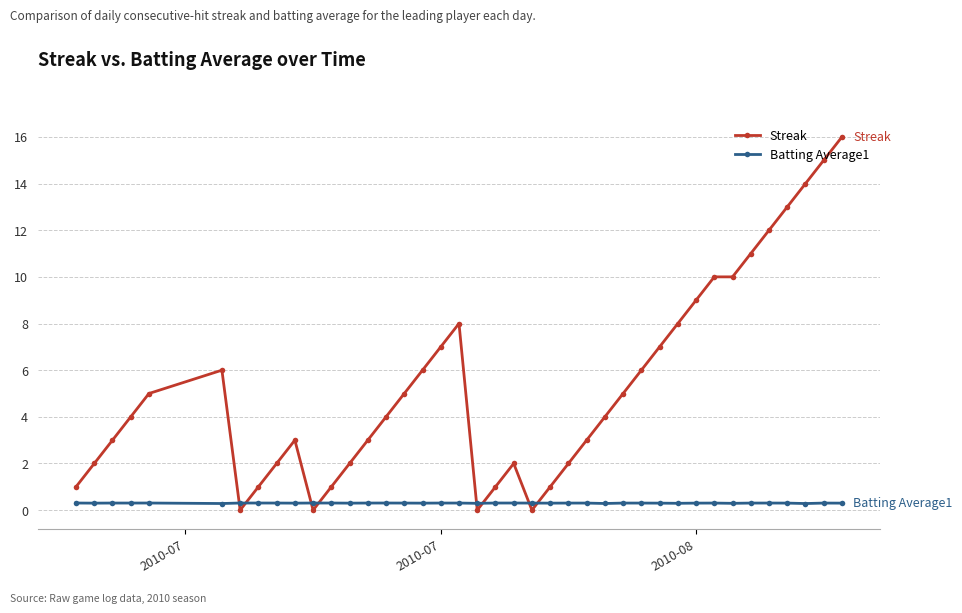

How many distinct data groups are displayed?

2